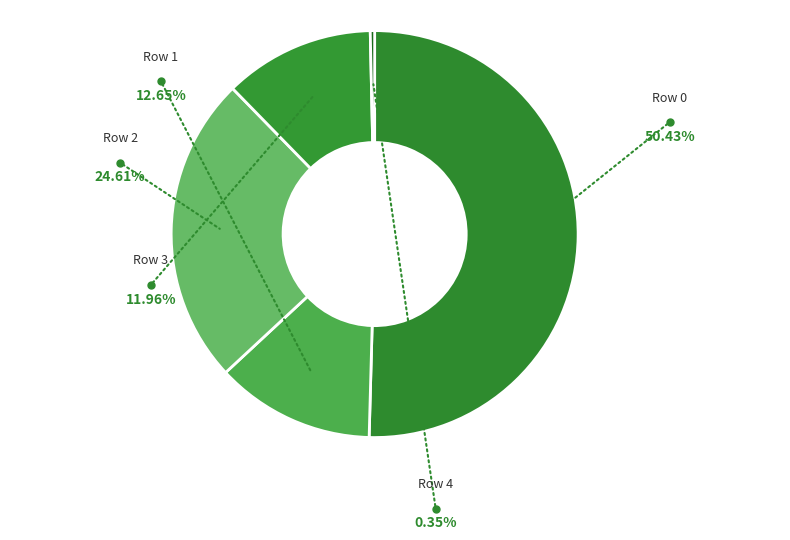

Does any single category account for the majority?

Yes